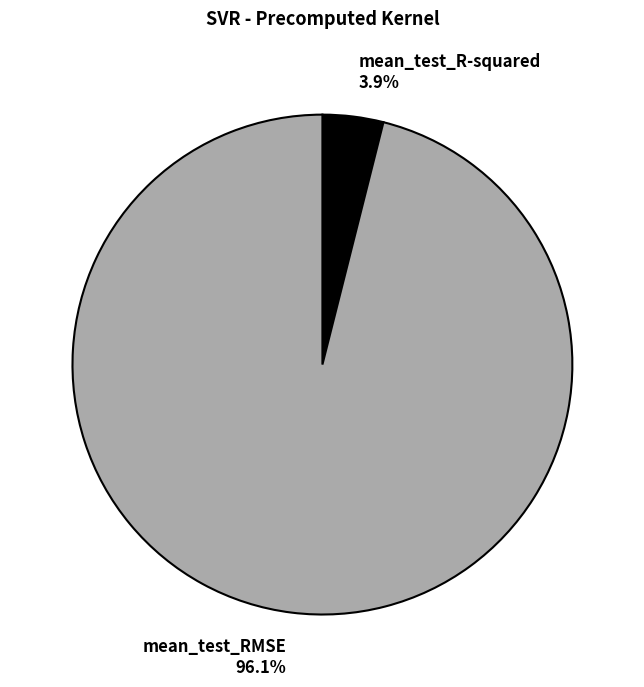

Between mean_test_RMSE 96.1% and mean_test_R-squared 3.9%, which is larger?

mean_test_RMSE 96.1%